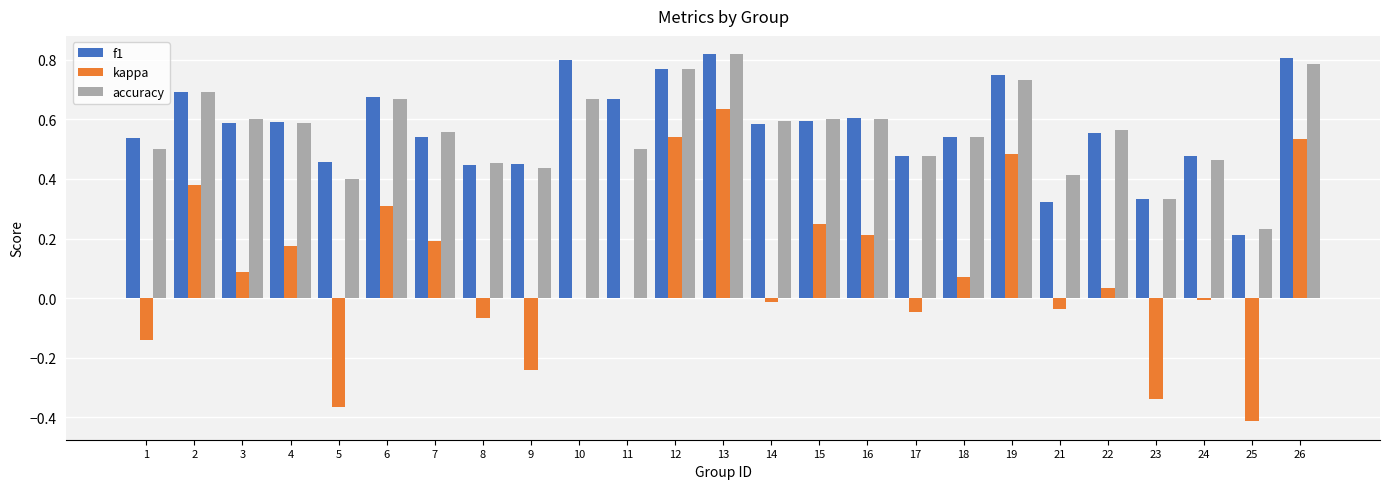

True or false: accuracy has a value of 0.9 at 18.

False